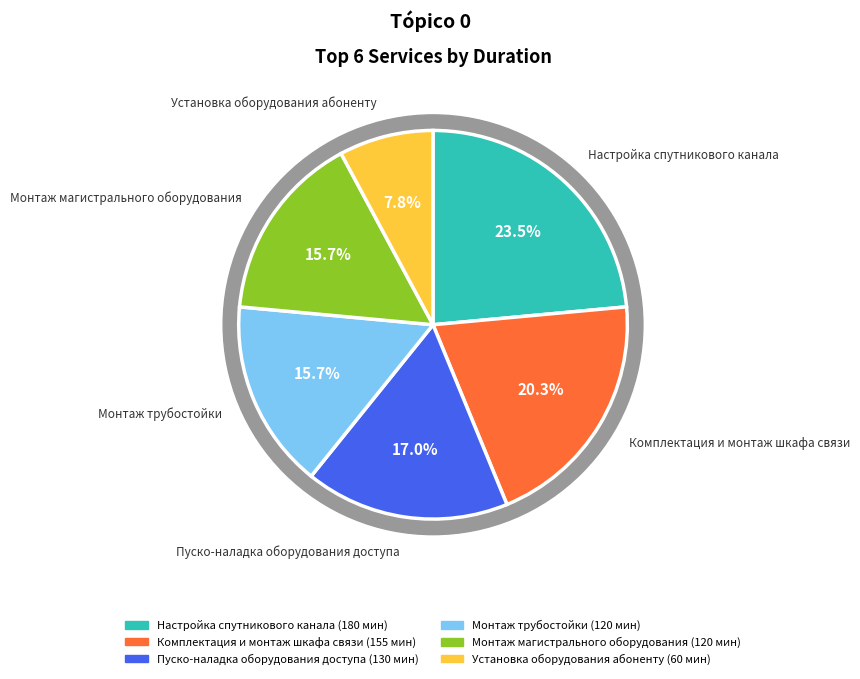

What is the largest slice in the pie chart?

180